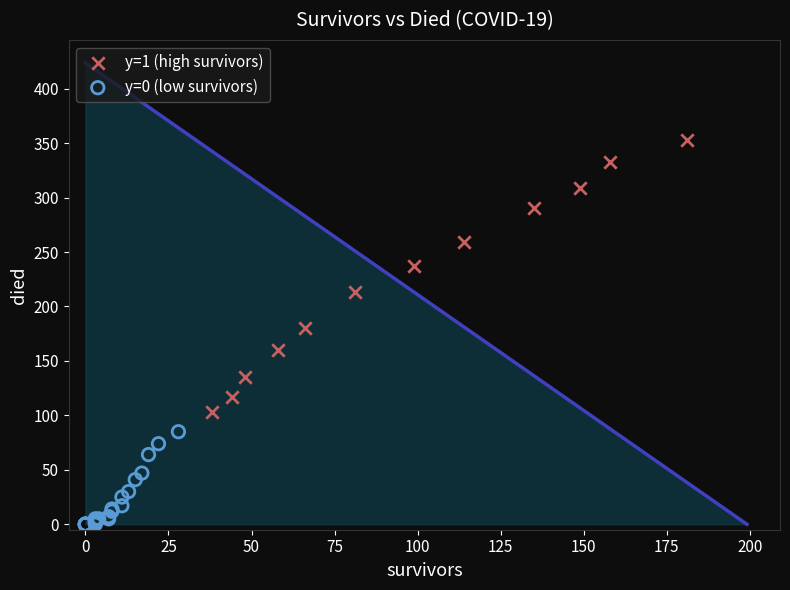

Which series has the widest spread of Y values?

y=1 (high survivors)